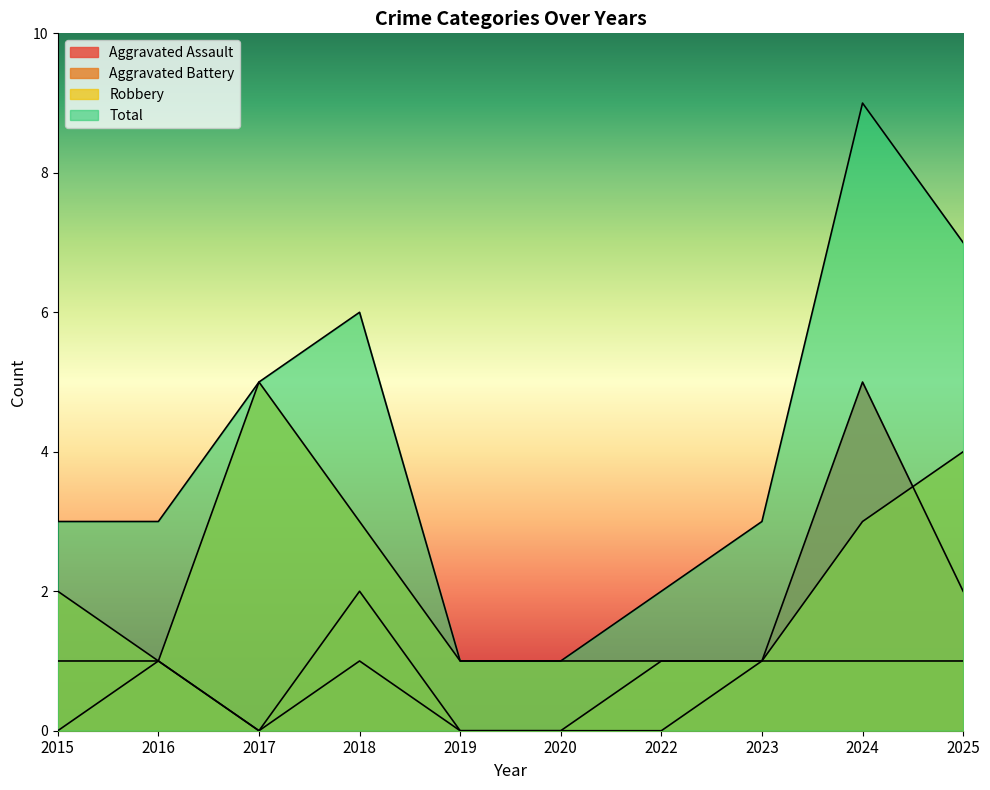

List the labels in order of Aggravated Assault value, largest first.

2024, 2025, 2016, 2018, 2023, 2015, 2017, 2019, 2020, 2022